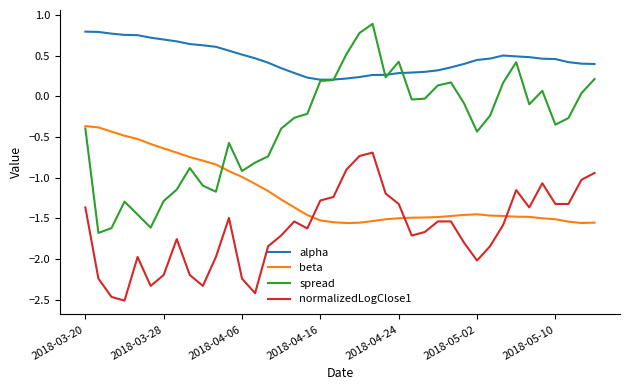

True or false: alpha has more than 0 interior local peaks.

True